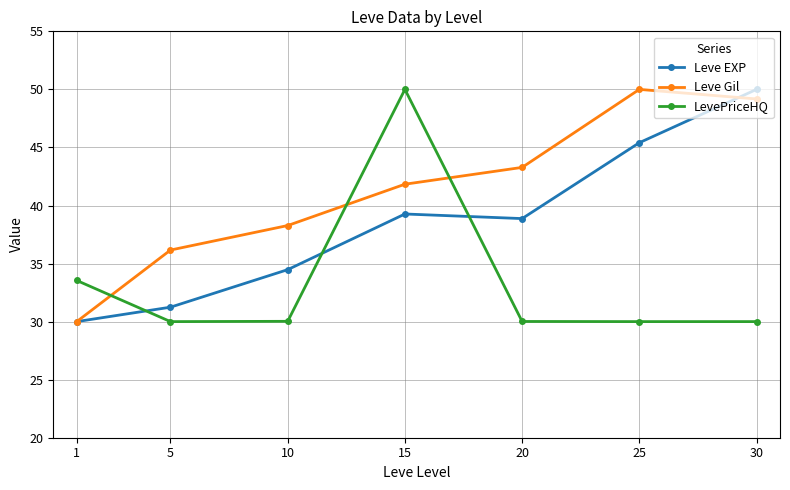

What is the spread (max minus min) of values at 10?

8.2